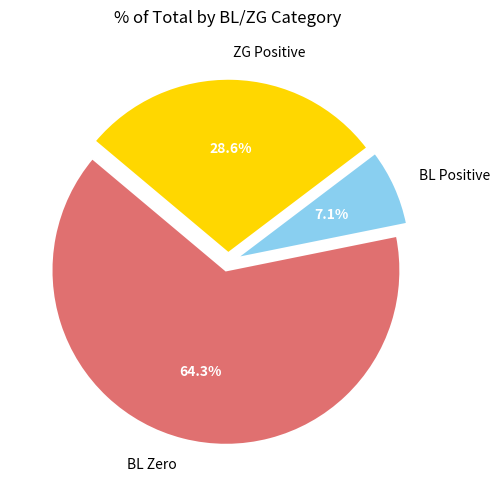

What percentage is NOT represented by BL Positive?

92.9%